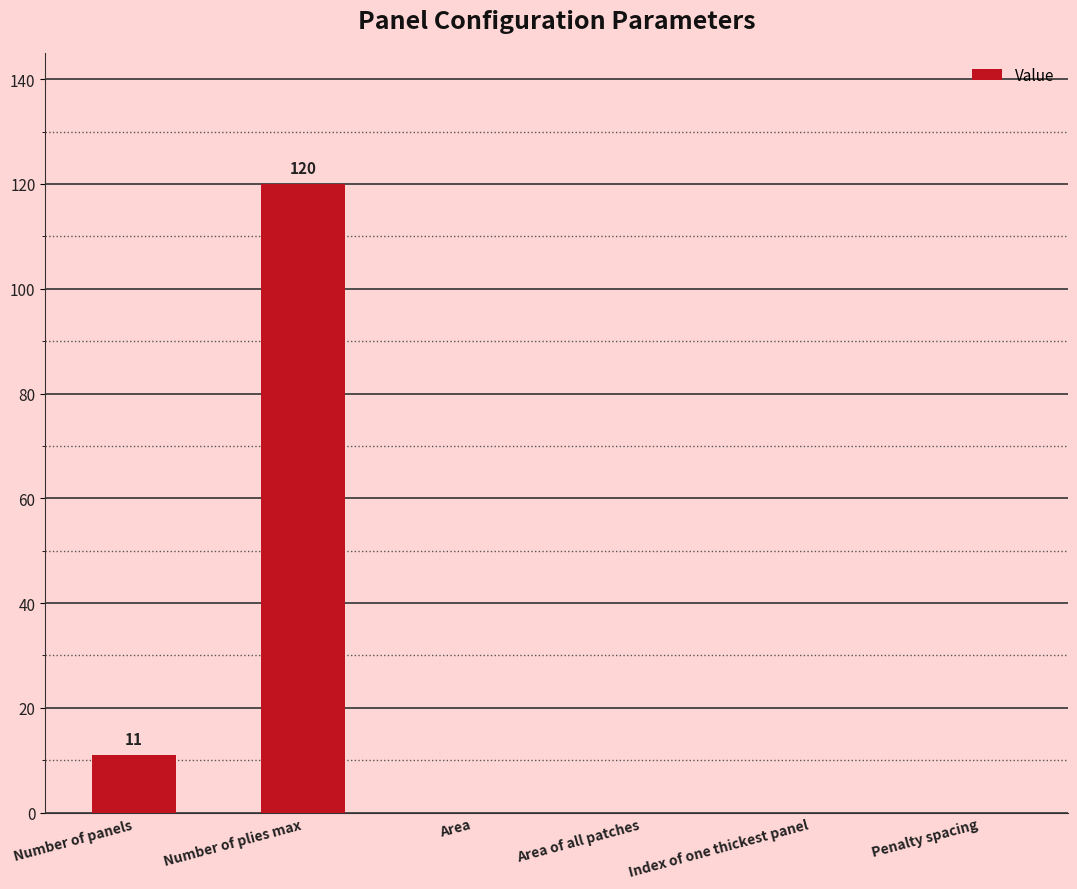

What is the change in value from Number of plies max to Area?

-120